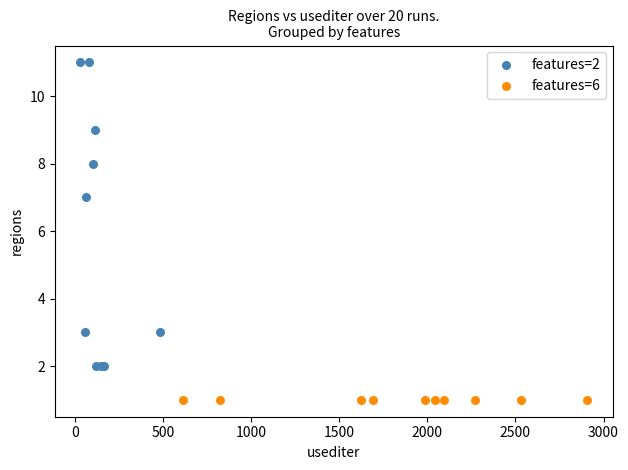

Which series reaches the maximum Y coordinate?

features=2